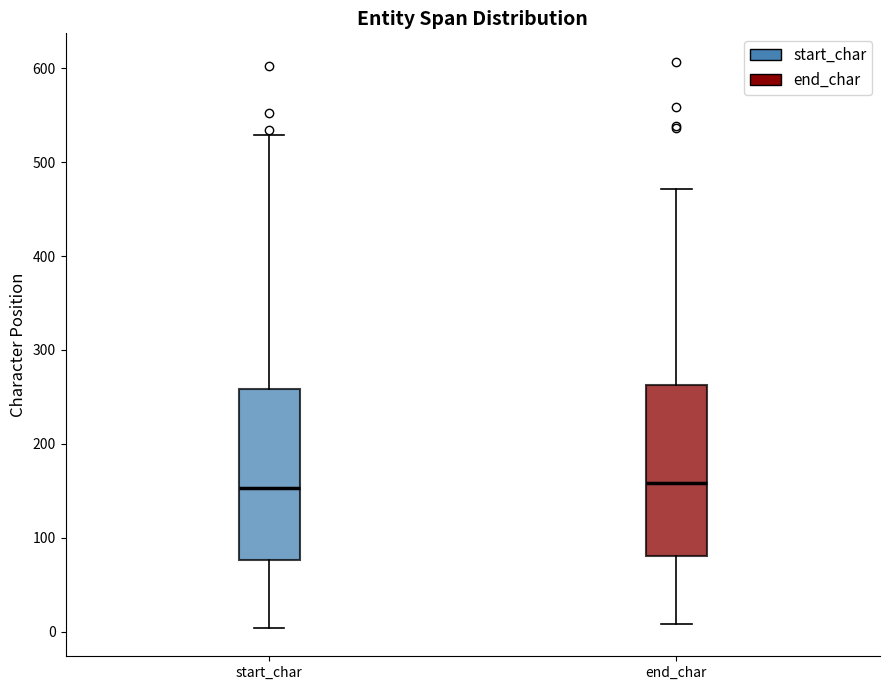

Where is the lower edge of the box for end_char on the y-axis? The values are not printed on the chart, so give them approximately, as read against the axis.

80